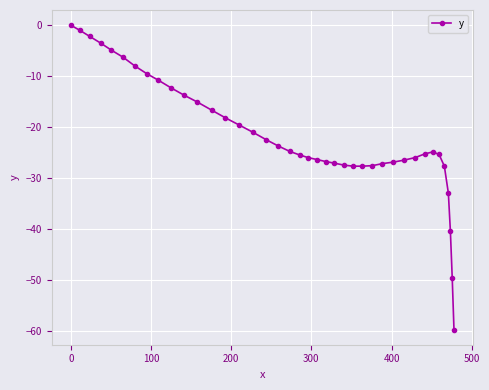

What is the value of the 35th point from the left?

-25.4